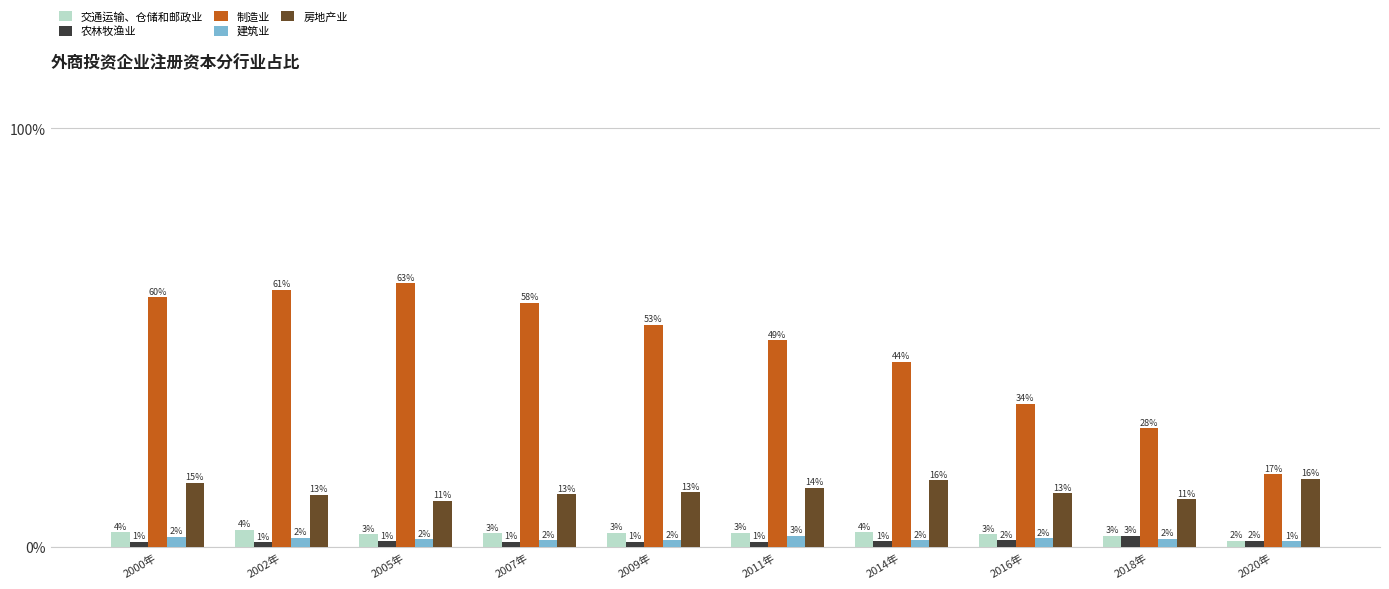

What are all the series names shown in the legend?

交通运输、仓储和邮政业, 农林牧渔业, 制造业, 建筑业, 房地产业